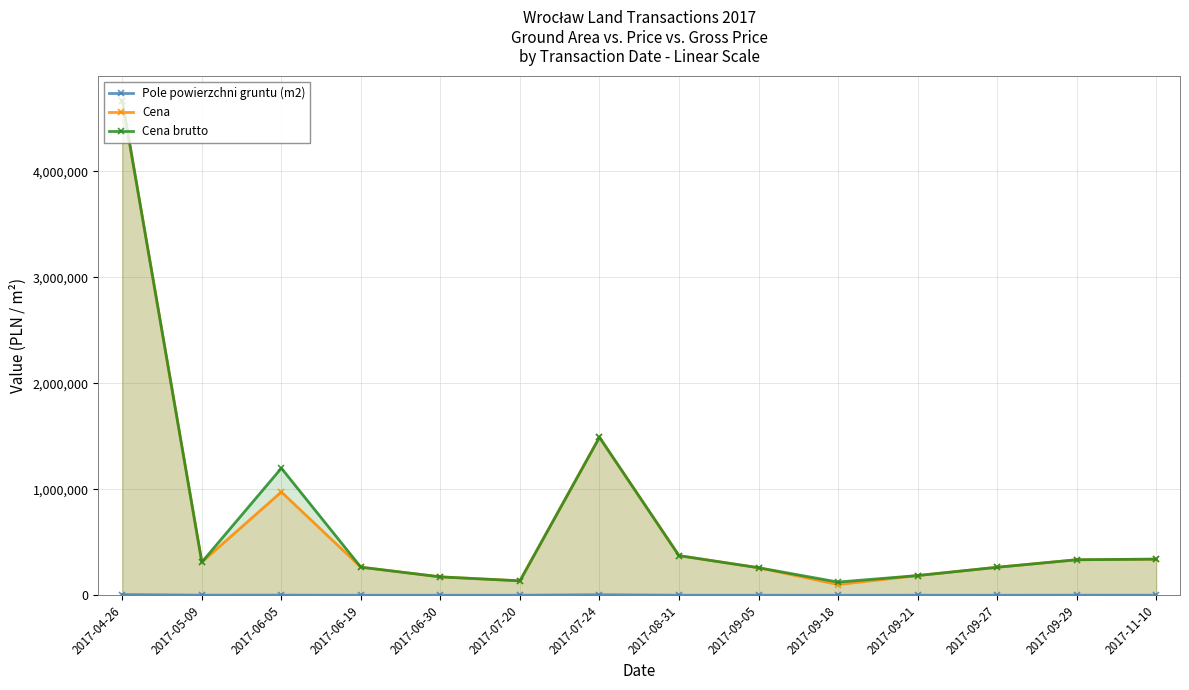

Reading left to right, list all the values displayed in this chart.

Pole powierzchni gruntu (m2): 2017-04-26=6777.0	2017-05-09=1409.0	2017-06-05=1590.0	2017-06-19=605.0	2017-06-30=519.0	2017-07-20=735.0	2017-07-24=5163.0	2017-08-31=869.0	2017-09-05=828.0	2017-09-18=526.0	2017-09-21=922.0	2017-09-27=683.0	2017-09-29=1224.0	2017-11-10=858.0
Cena: 2017-04-26=4665390.0	2017-05-09=313060.0	2017-06-05=975319.0	2017-06-19=265320.0	2017-06-30=173922.0	2017-07-20=136530.0	2017-07-24=1490760.0	2017-08-31=374166.0	2017-09-05=260200.0	2017-09-18=101626.0	2017-09-21=186345.0	2017-09-27=264450.0	2017-09-29=335421.0	2017-11-10=341325.0
Cena brutto: 2017-04-26=4665390.0	2017-05-09=313060.0	2017-06-05=1199642.4	2017-06-19=265320.0	2017-06-30=173922.0	2017-07-20=136530.0	2017-07-24=1490760.0	2017-08-31=374166.0	2017-09-05=260200.0	2017-09-18=125000.0	2017-09-21=186345.0	2017-09-27=264450.0	2017-09-29=335421.0	2017-11-10=341325.0